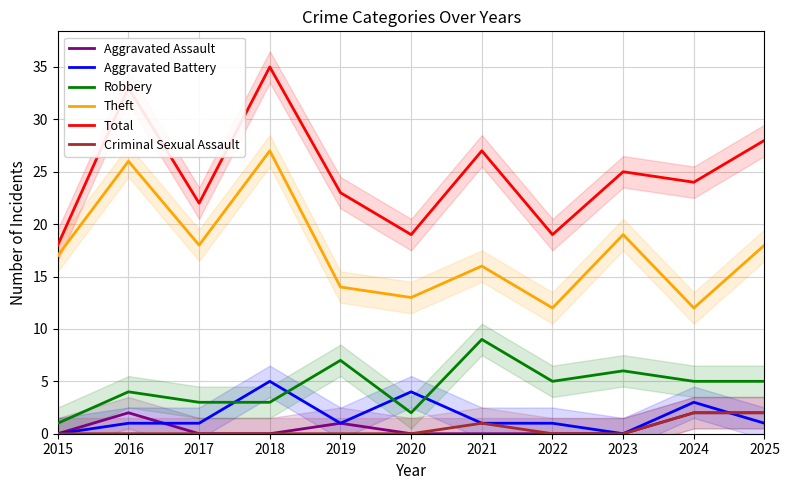

Between 2019 and 2020, which series saw the biggest shift?

Robbery